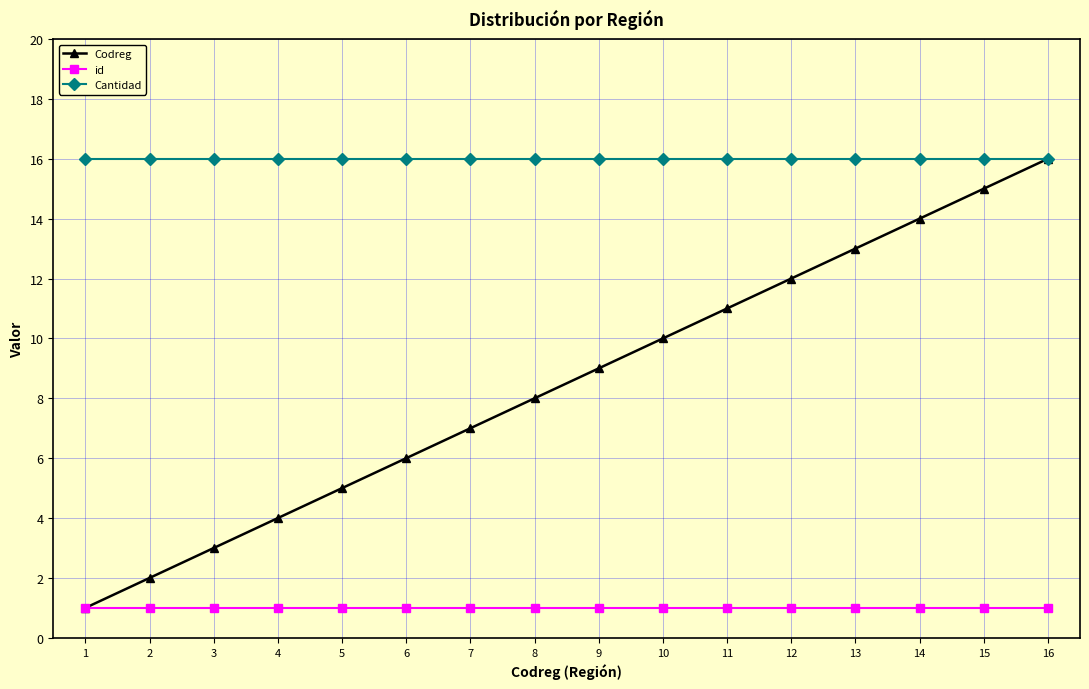

Is the value of Codreg at 16 greater than the value of id at 5?

Yes